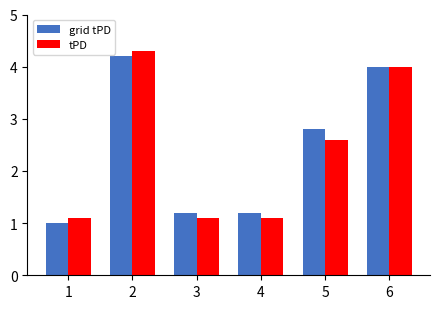

What is the smallest value displayed?

1.0